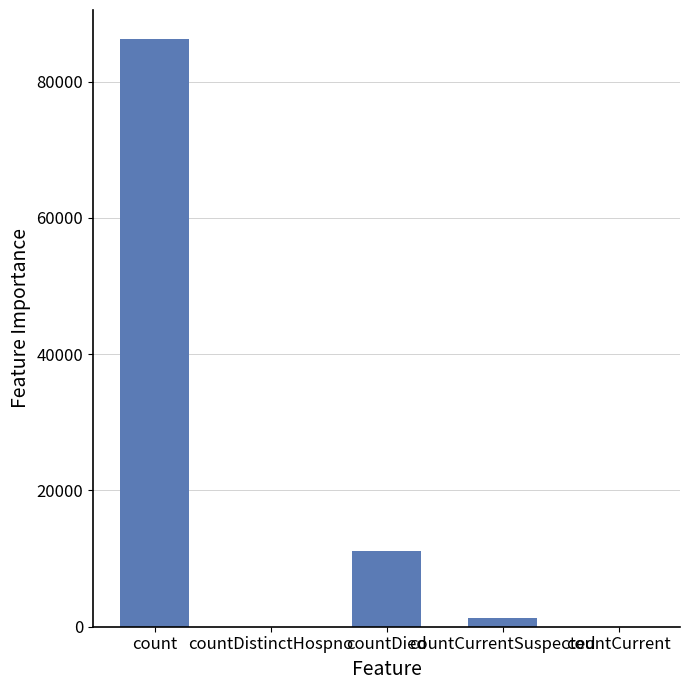

Between count and countDistinctHospno, which is larger?

count